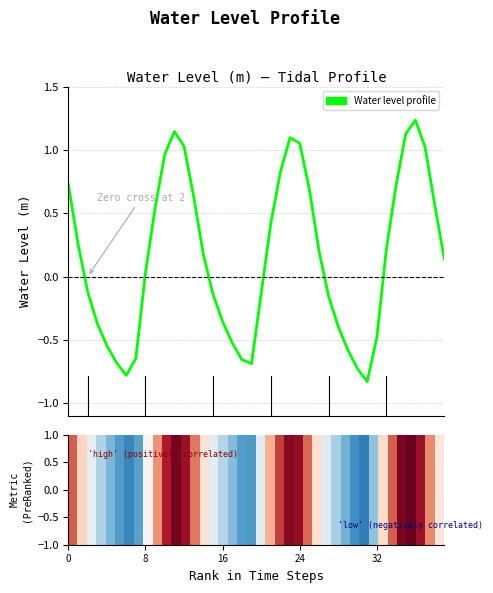

What is the difference between the maximum and minimum values?

2.1